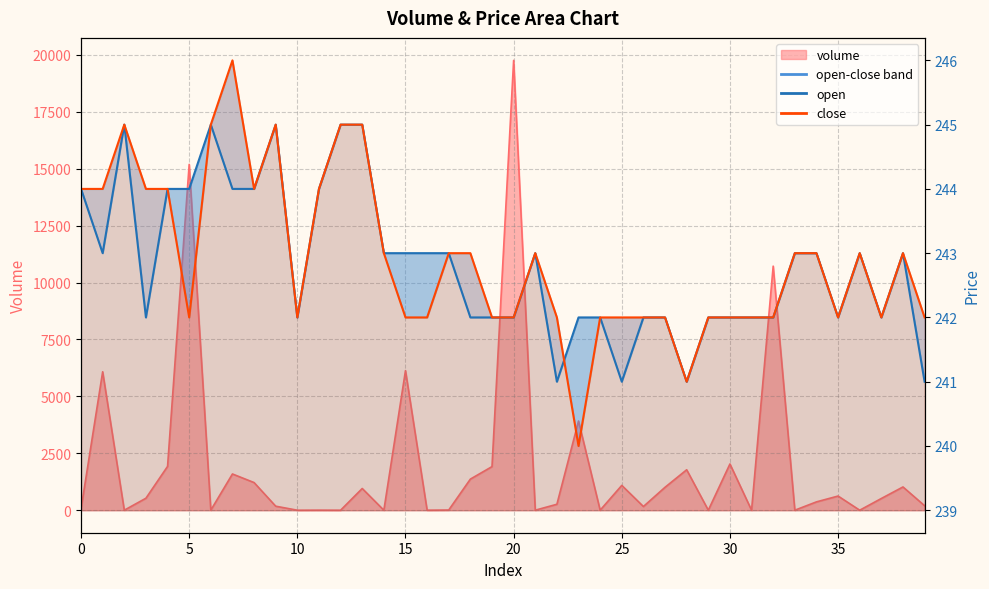

How many interior local peaks does the close series have?

6